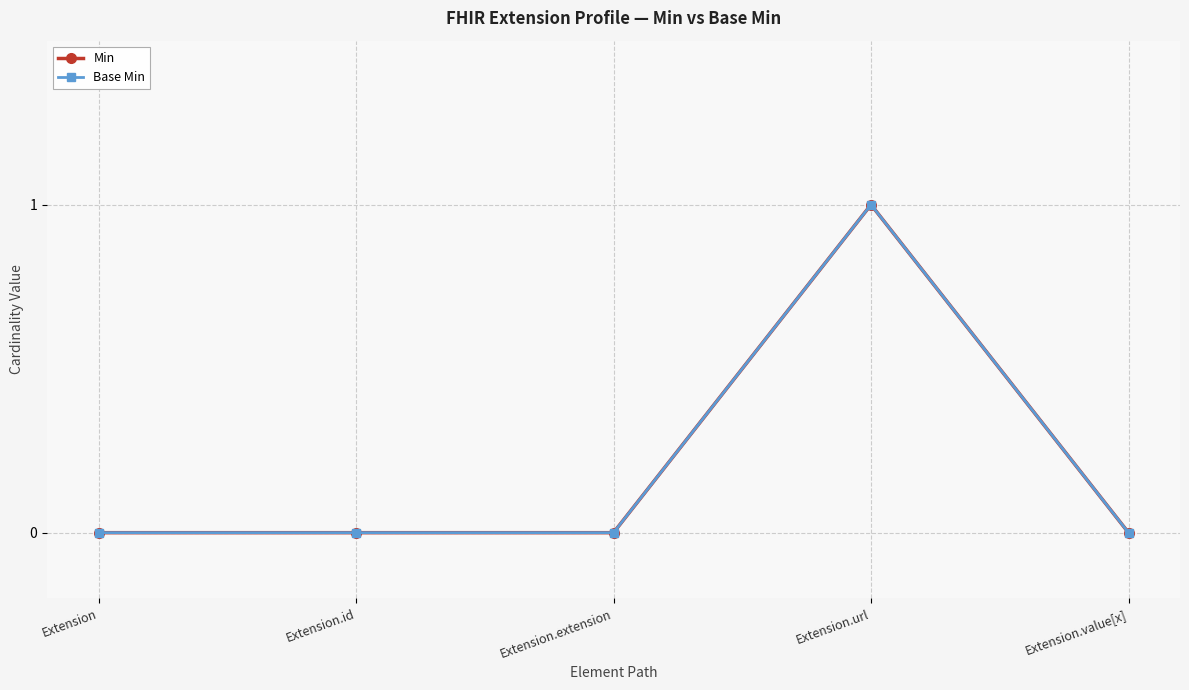

At which label is Base Min closest to 0?

Extension